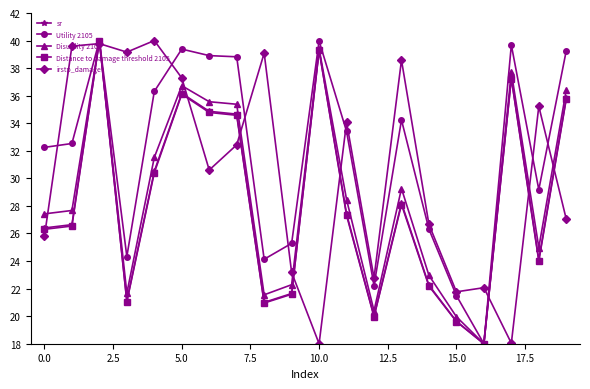

True or false: irstp_damage has more than 0 interior local peaks.

True